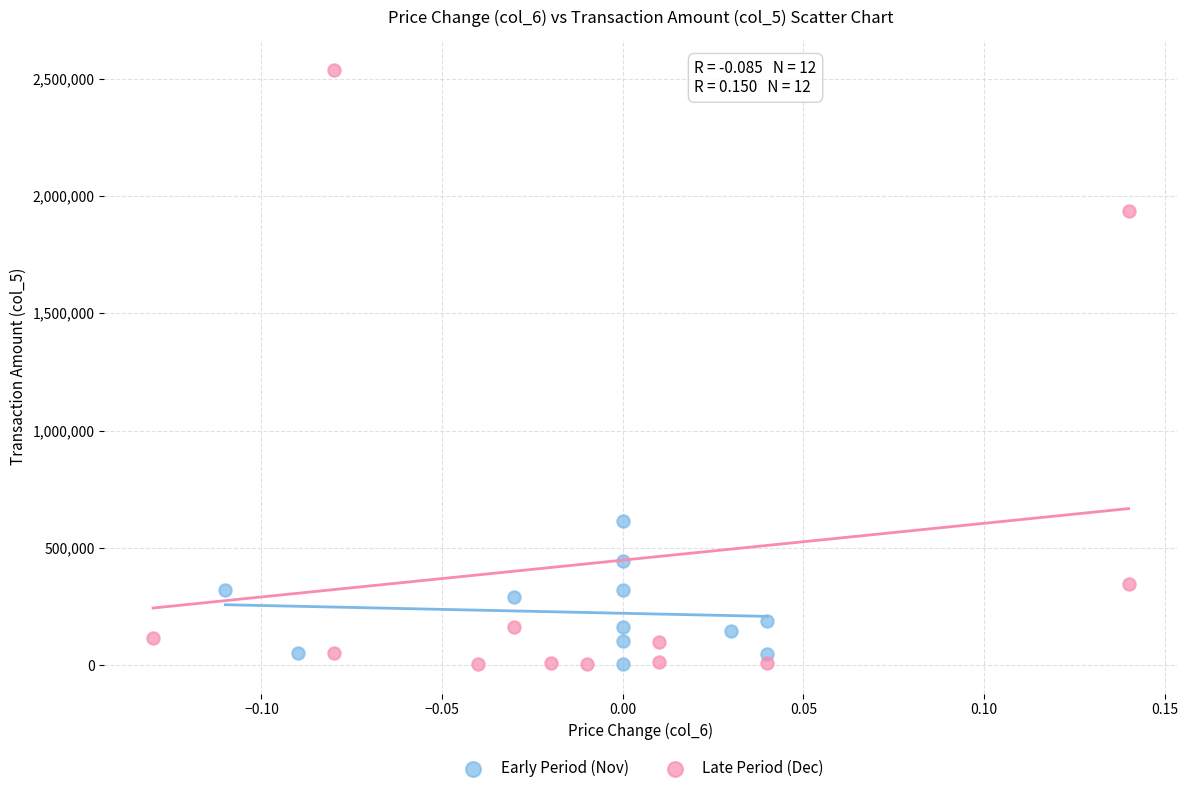

Which series has the largest Y range (max minus min)?

Late Period (Dec)